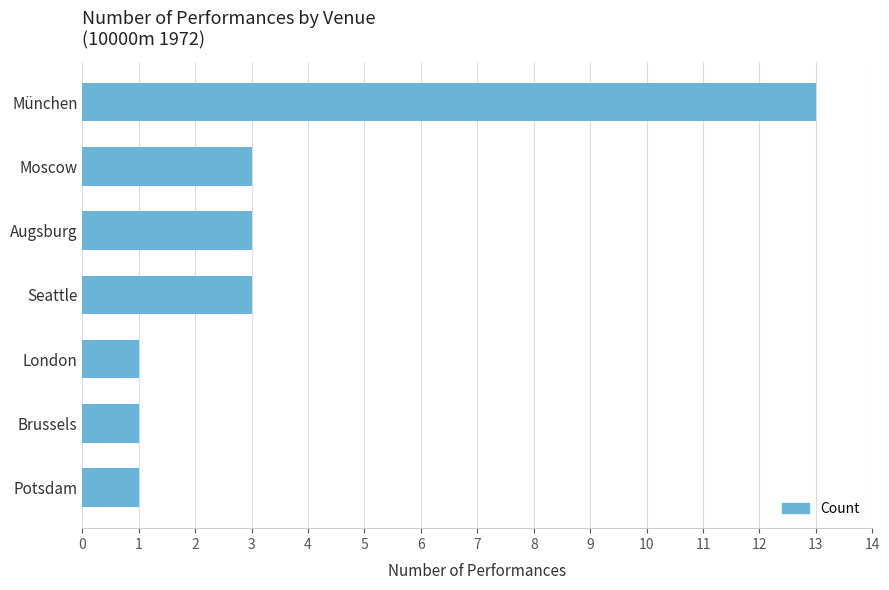

What is the difference between the maximum and minimum values?

12